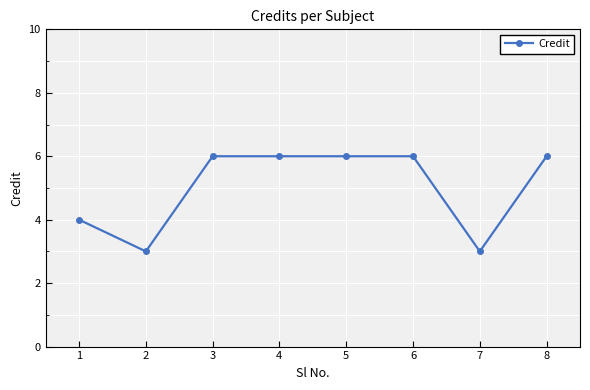

Reading left to right, what are all the values shown in this chart?

4	3	6	6	6	6	3	6